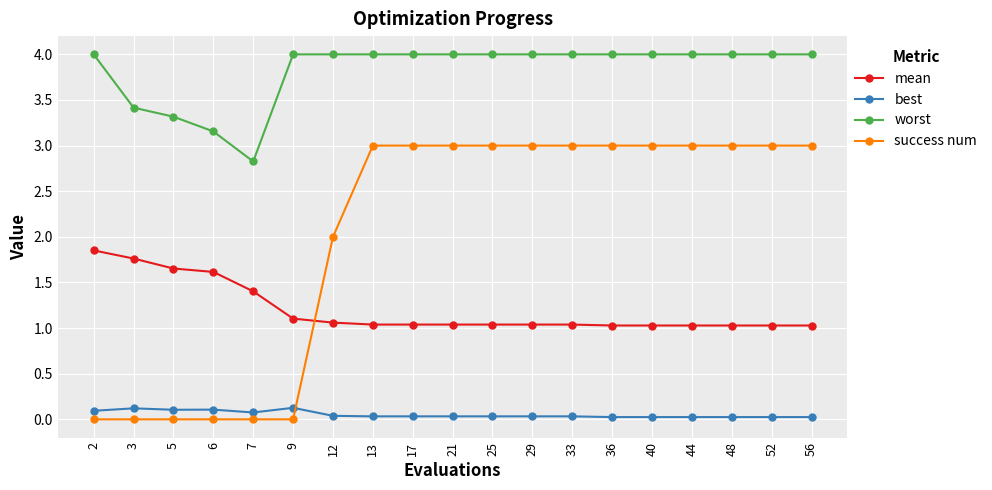

True or false: worst and best intersect in this chart.

False